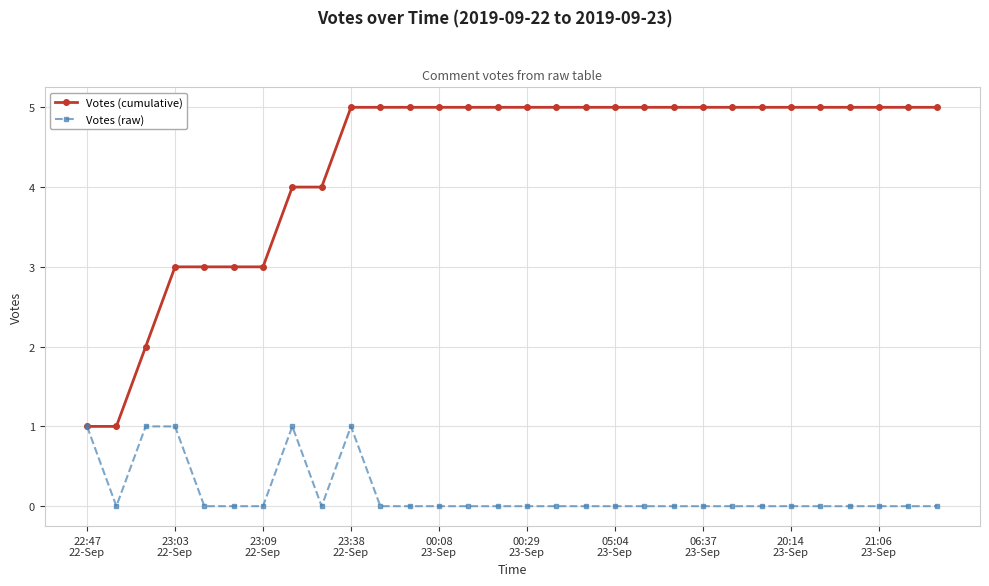

Which series has the largest total across all categories?

Votes (cumulative)